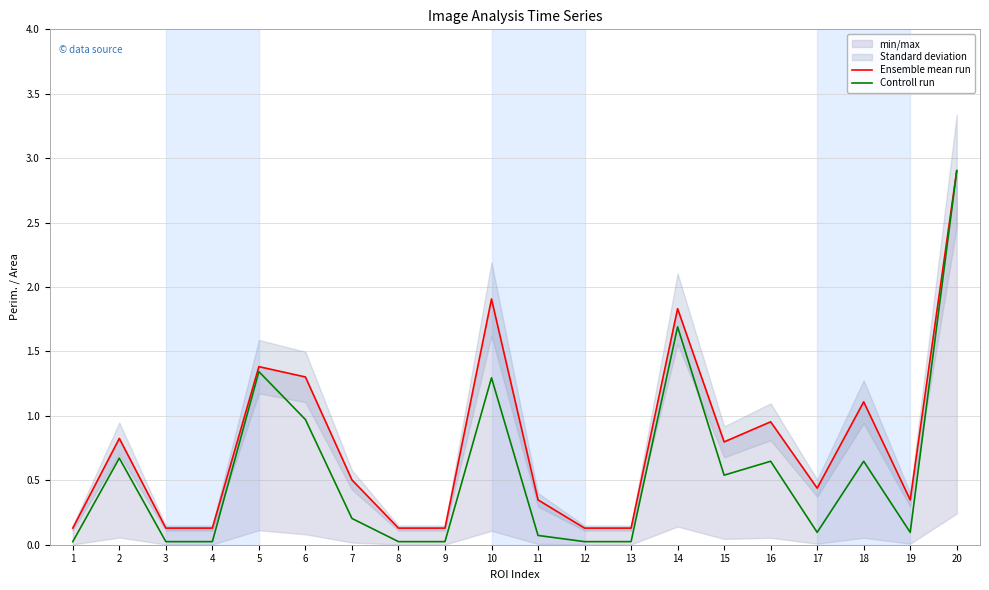

In Ensemble mean run, how many points are lower than both neighbors (excluding endpoints)?

3